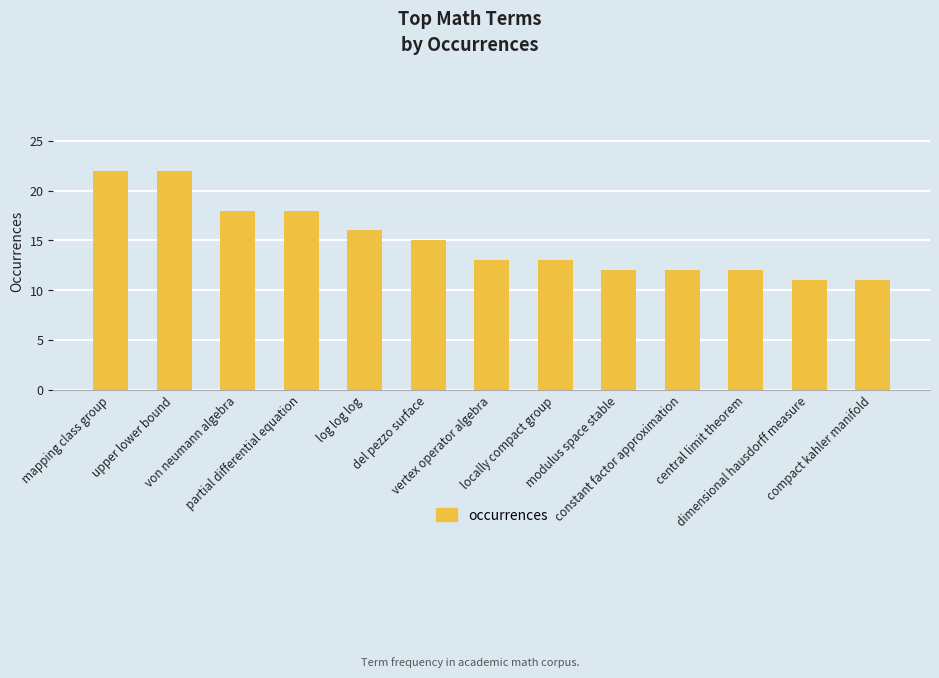

Count the number of categories in the chart.

13